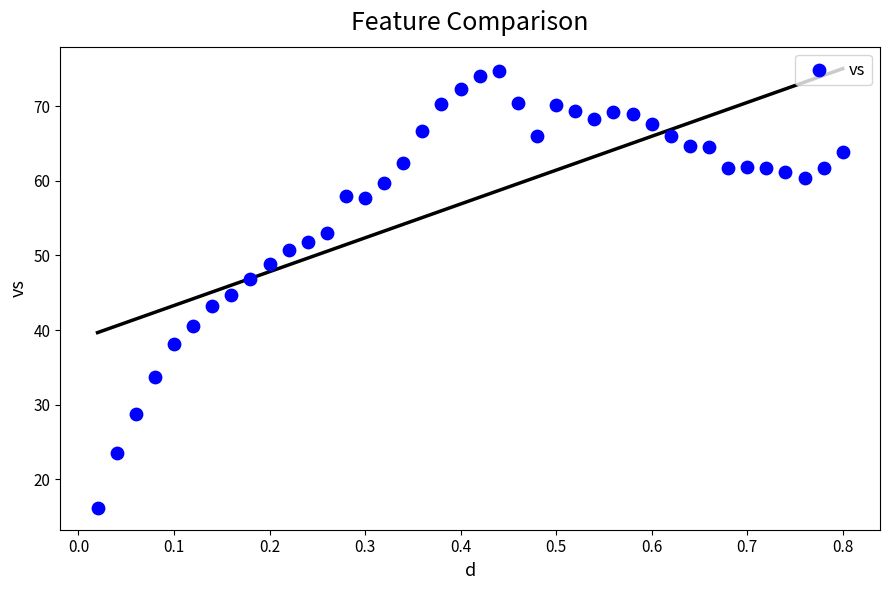

What is the range of Y values (max minus min)?

58.6